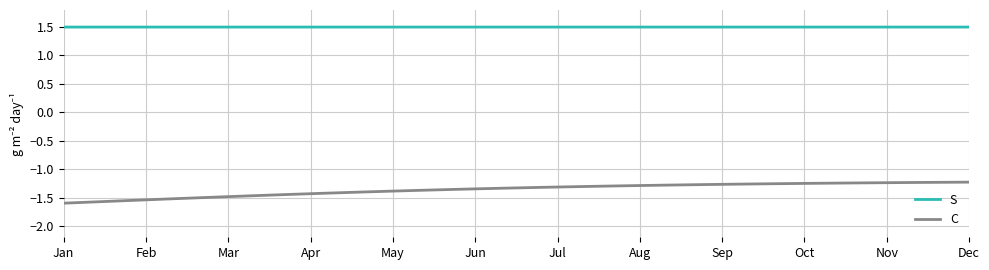

Rank the series by their maximum value, from highest to lowest.

S, C